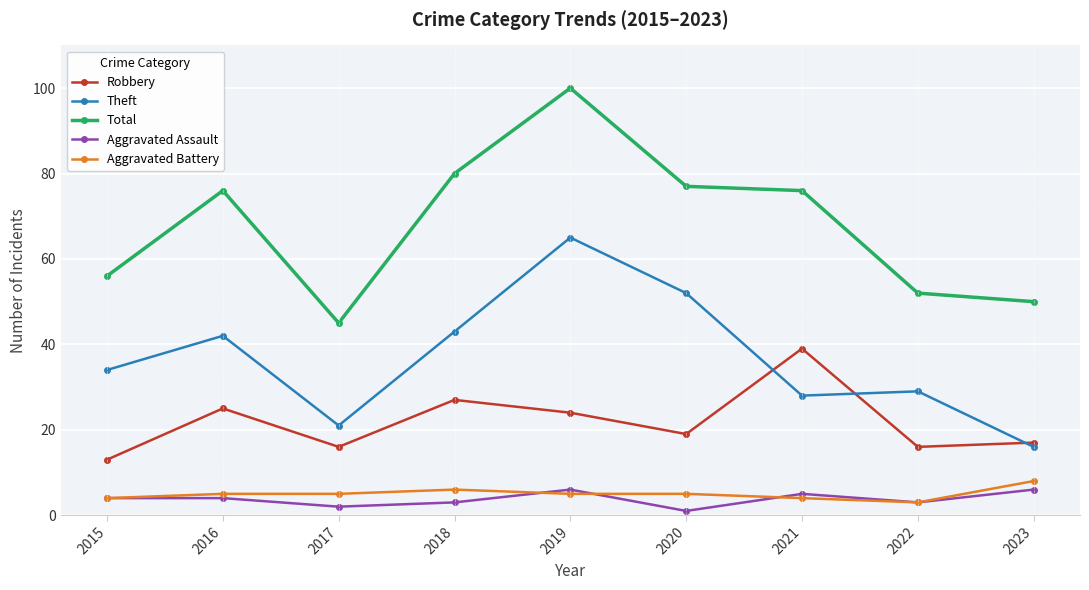

The Aggravated Assault series shows 3 at 2022. True or false?

True